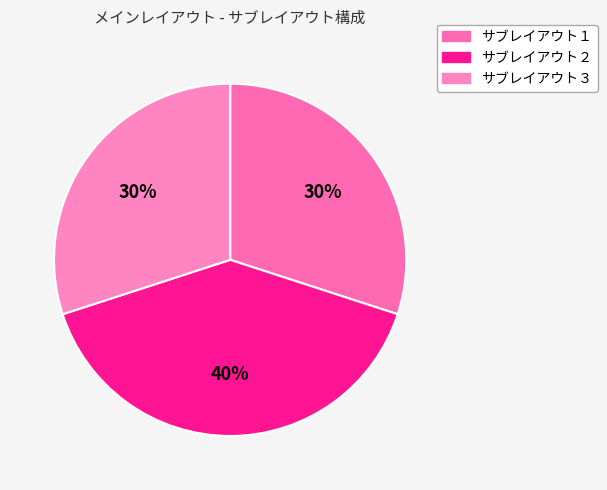

To the nearest percent, what is the average slice percentage?

33%